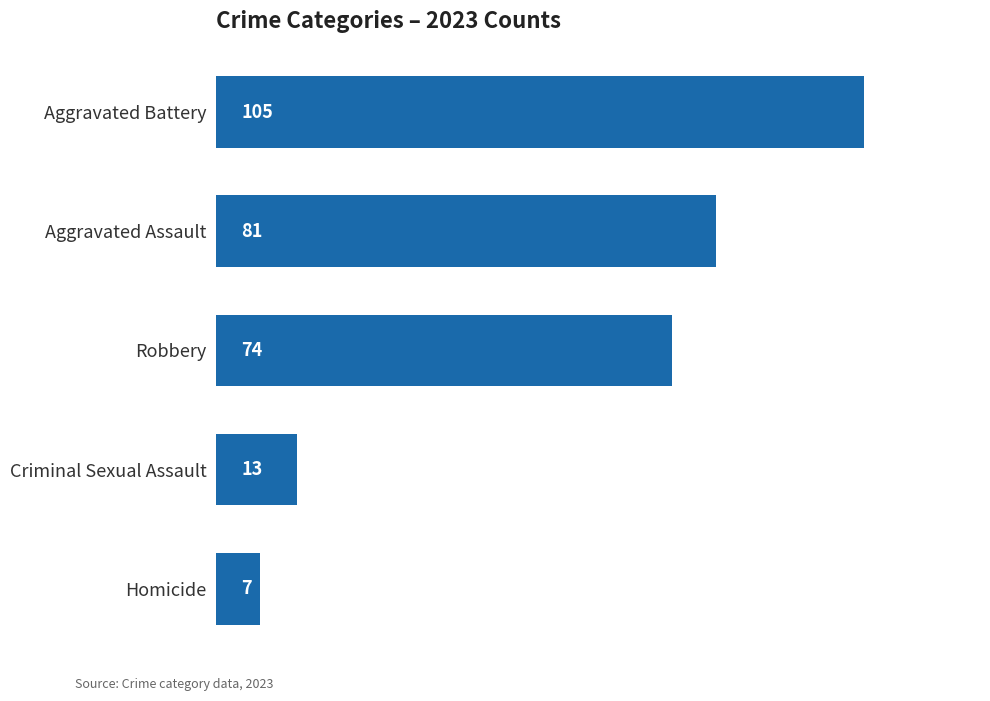

Which label corresponds to the smallest value in the chart?

Homicide